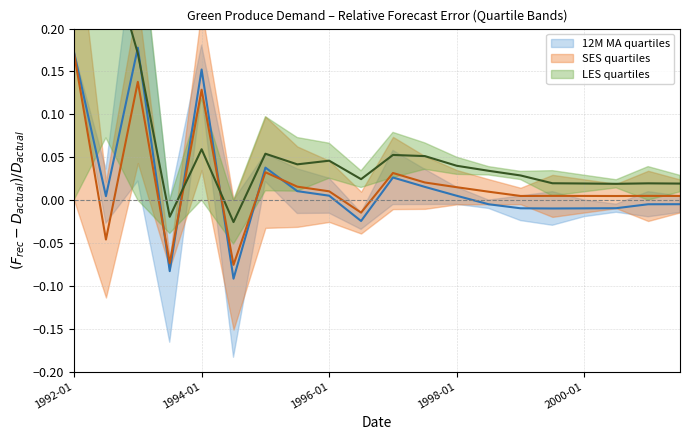

At how many categories does at least one series exceed 0?

18